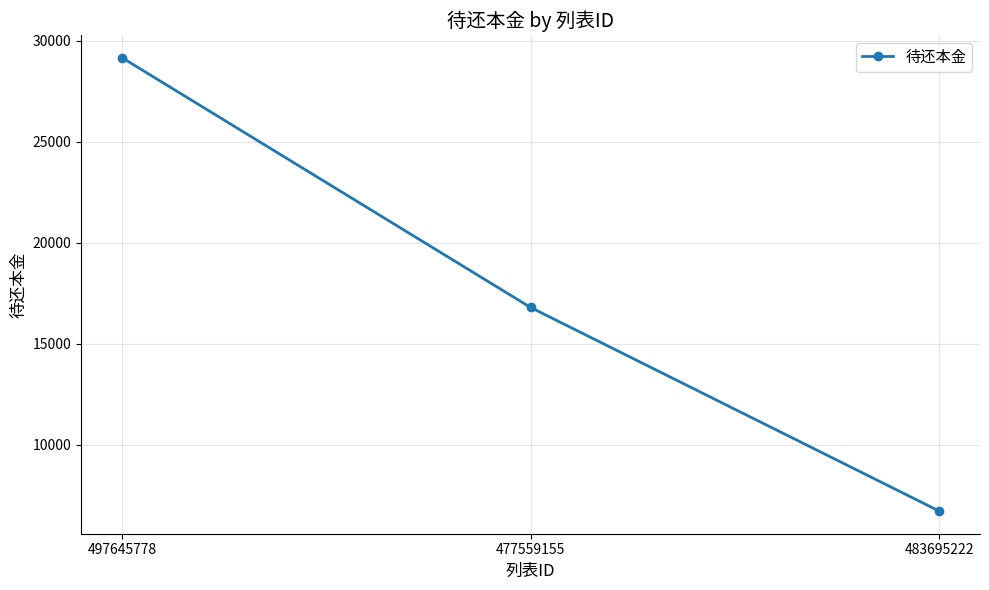

What is the change in value from 497645778 to 477559155?

-12366.1